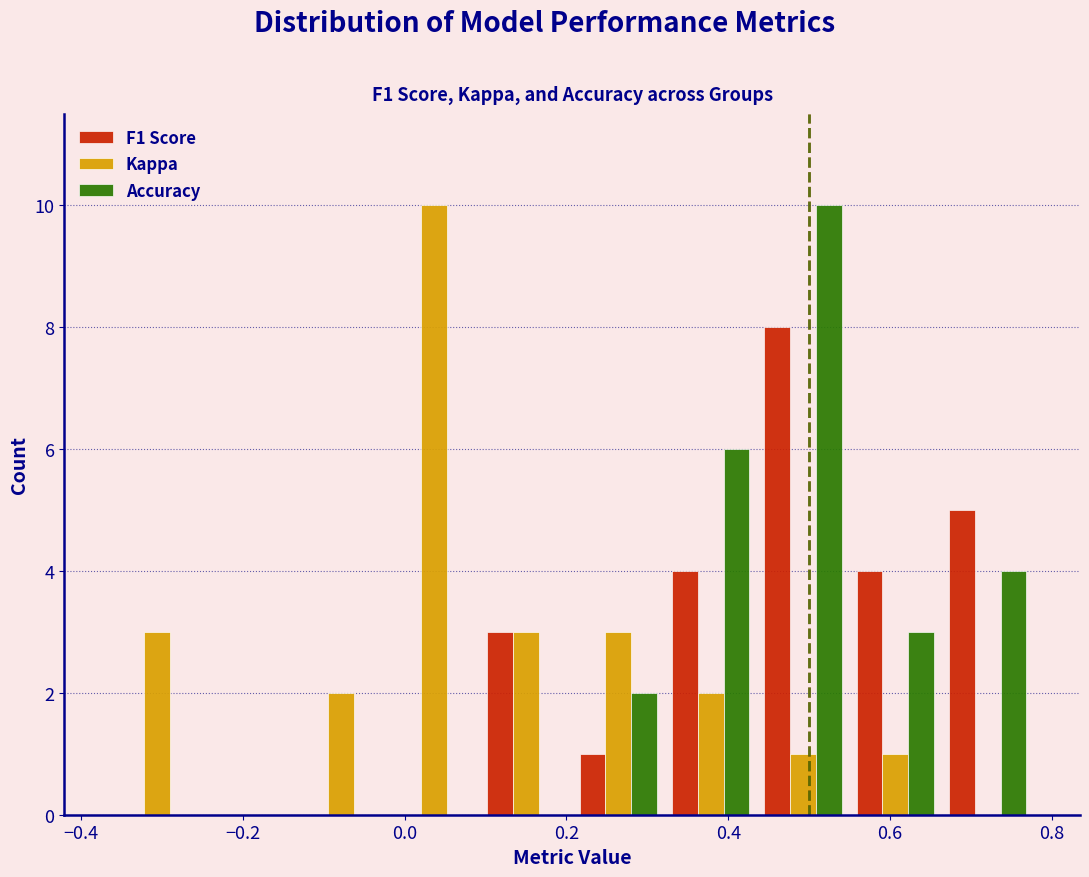

What is the height of the Kappa bar covering 0.32 to 0.44 on the x-axis? Neither the bar edges nor the heights are printed on the chart, so give them approximately, as read against the axes.

2